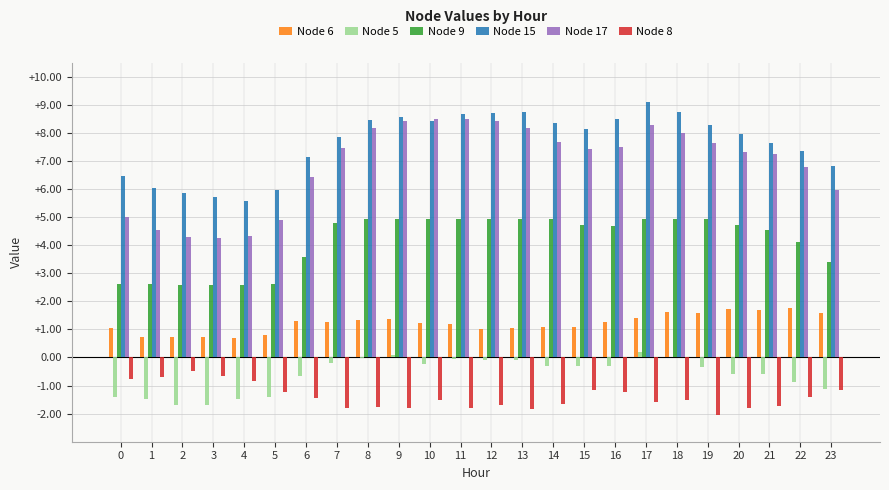

What is the total value across all series at 23?

15.5